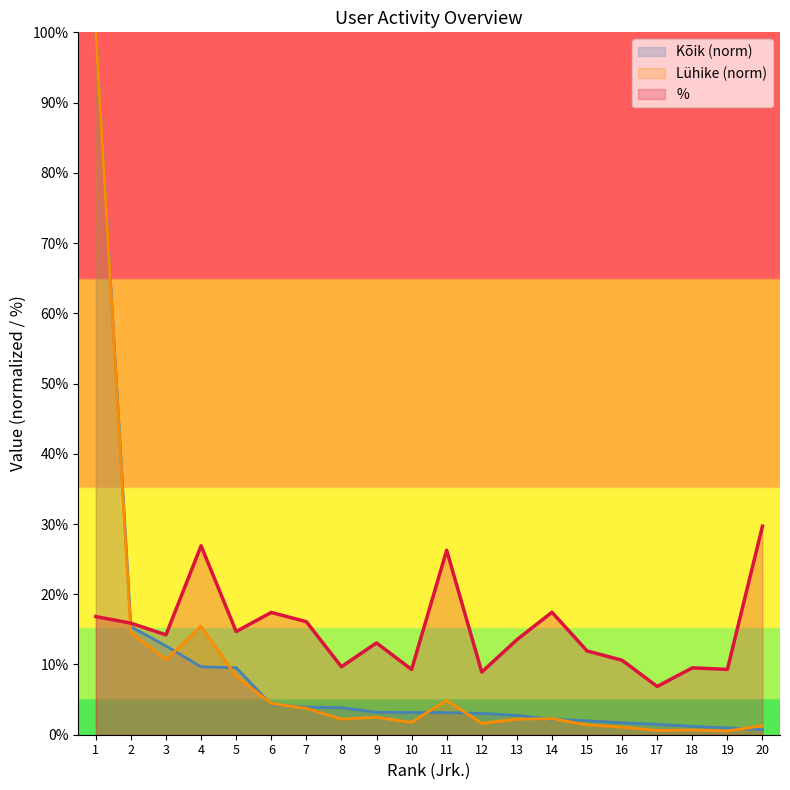

Reading left to right, transcribe all the data shown in this chart.

%: 16.8	15.9	14.2	26.9	14.7	17.4	16.1	9.7	13.1	9.3	26.3	8.9	13.5	17.4	11.9	10.6	6.9	9.5	9.3	29.7
Kõik: 100.0	15.4	12.6	9.7	9.5	4.3	3.9	3.9	3.2	3.2	3.1	3.0	2.8	2.2	2.0	1.7	1.5	1.2	1.0	0.7
Lühike: 100.0	14.5	10.7	15.5	8.3	4.4	3.8	2.2	2.5	1.7	4.9	1.6	2.2	2.3	1.4	1.1	0.6	0.7	0.5	1.3